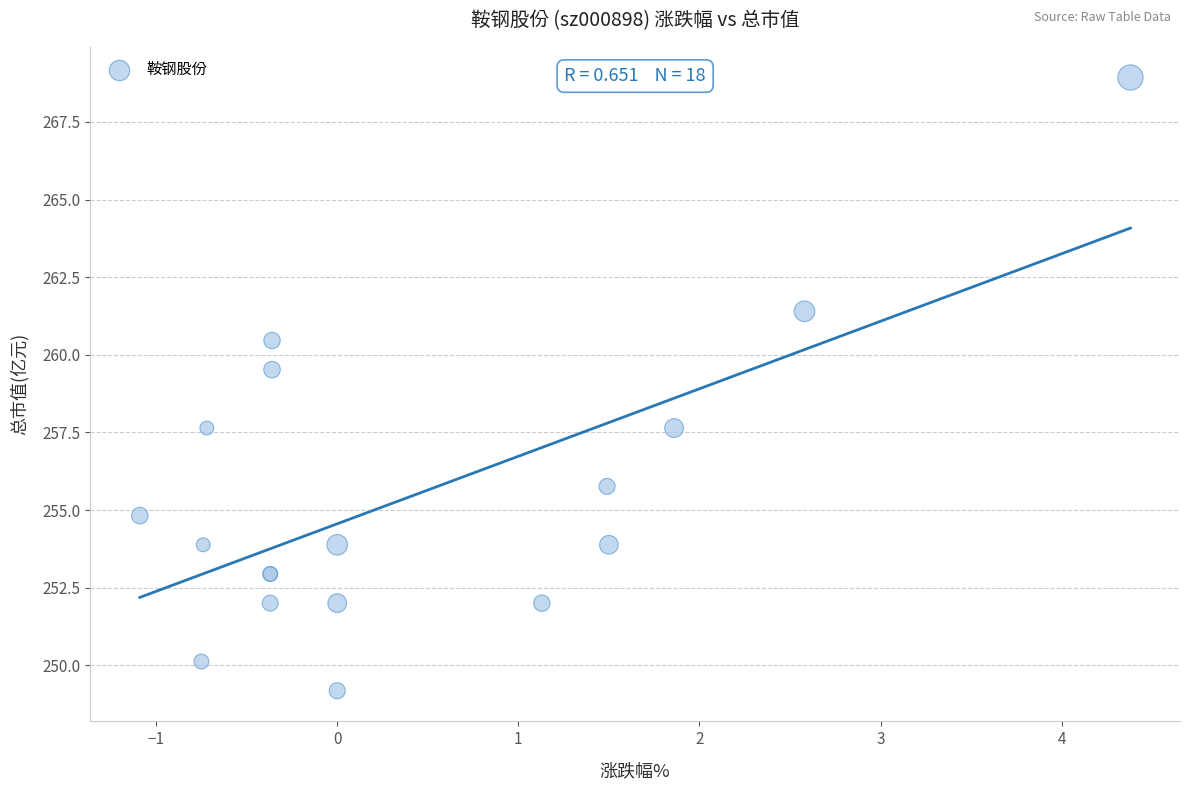

What Y value in the scatter plot is closest to 259?

259.5